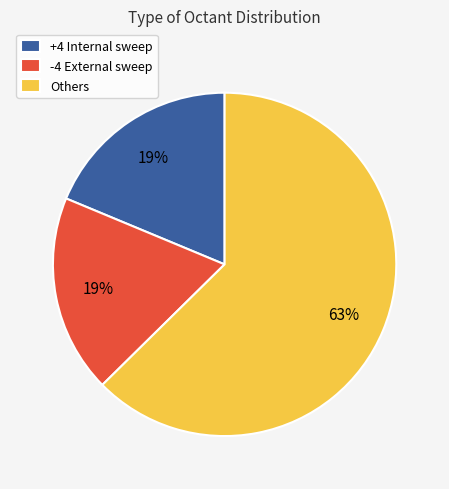

Is the sum of Others and +4 Internal sweep greater than half?

Yes